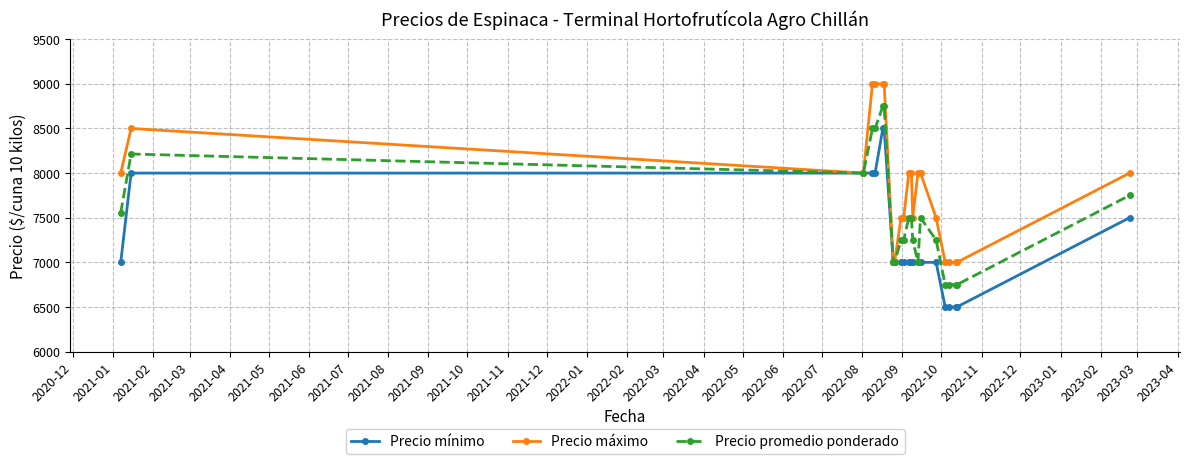

Rank the series by their average value, from highest to lowest.

Precio máximo, Precio promedio ponderado, Precio mínimo